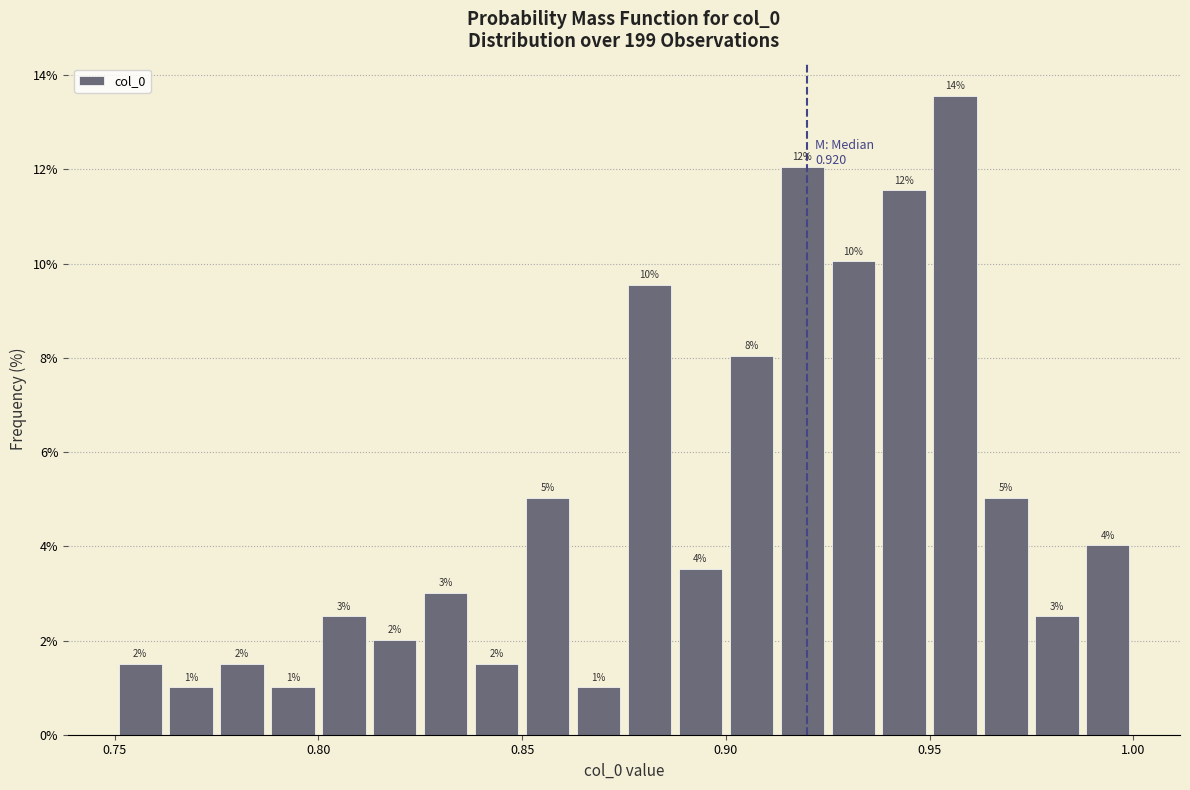

Read against the x-axis, roughly where is the centre of the tallest bar?

0.955